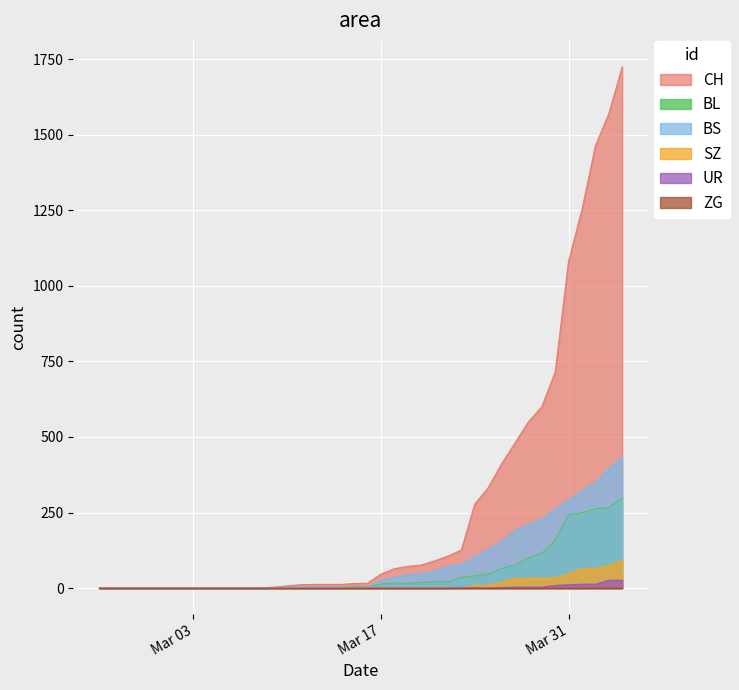

At which category does the chart reach its peak across all series?

2020-04-04